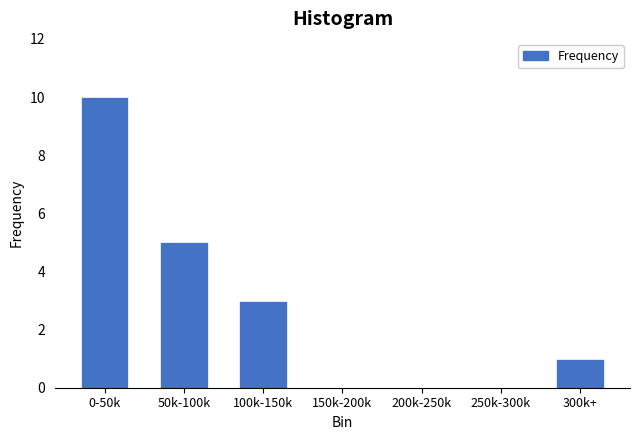

Reading left to right, transcribe all the data shown in this chart.

0-50k=10	50k-100k=5	100k-150k=3	150k-200k=0	200k-250k=0	250k-300k=0	300k+=1